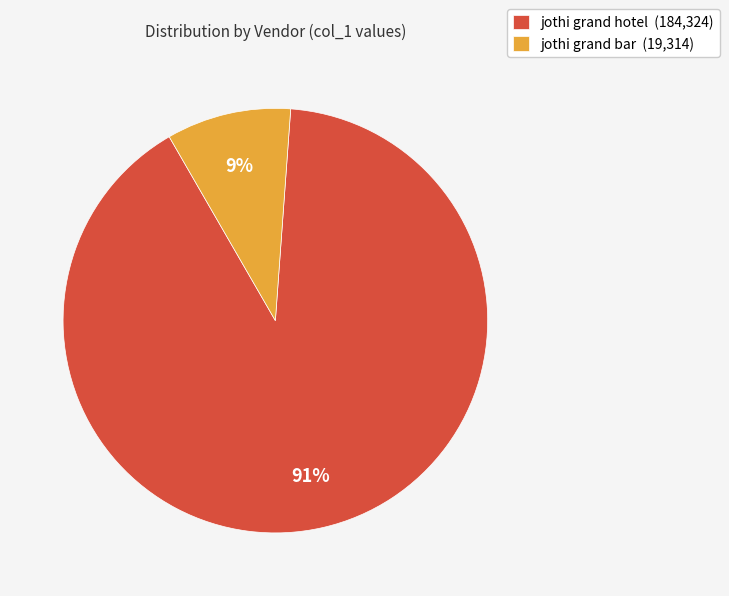

Which category has the biggest portion of the pie?

jothi grand hotel (184,324)